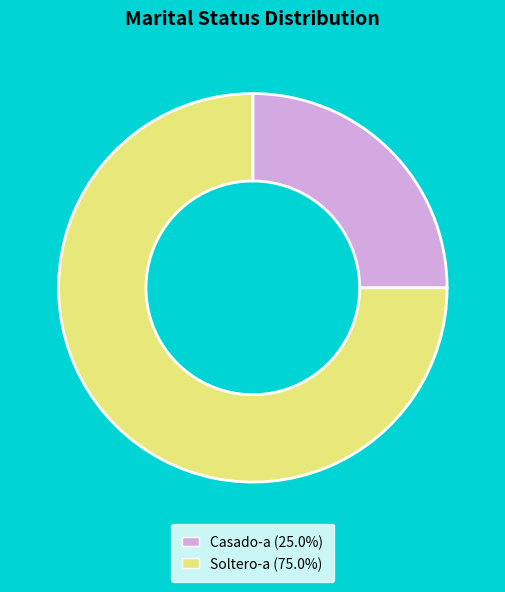

Is there any slice that represents more than half of the pie?

Yes